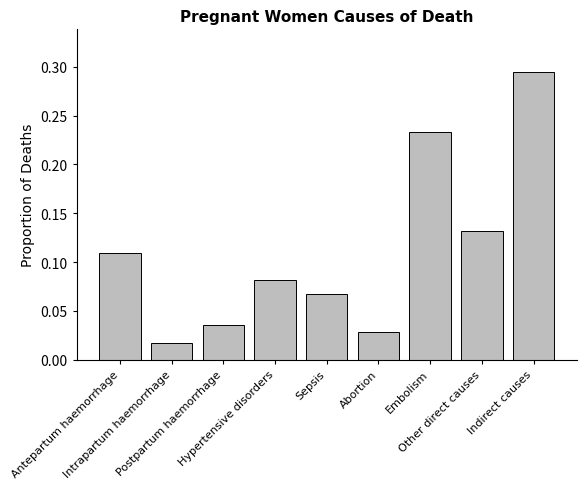

What is the sum of all values?

1.0